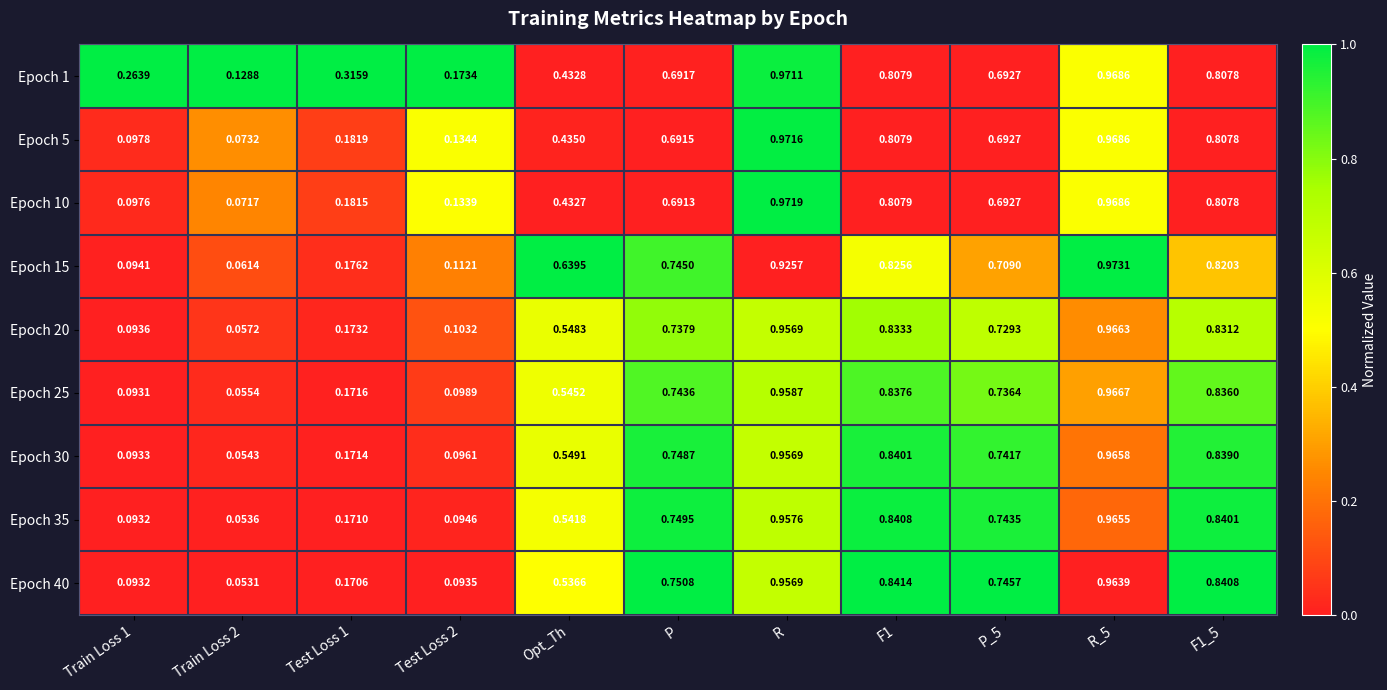

How many data points does each series have?

11